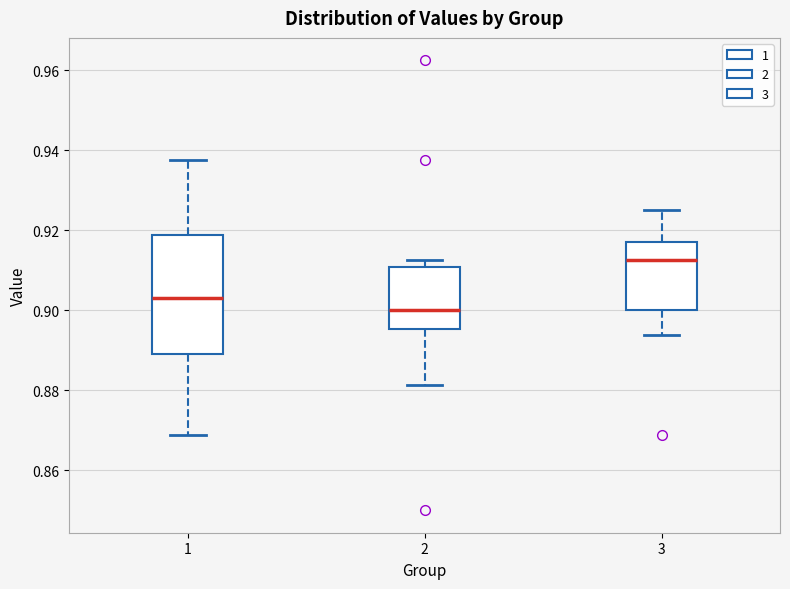

Reading left to right, read every box against the y-axis: the position of its median line, the range the box covers, and the ends of its whiskers. The values are not printed on the chart, so give them approximately, as read against the axis.

1: median 0.904, box 0.890 to 0.918, whiskers 0.868 to 0.938
2: median 0.900, box 0.896 to 0.910, whiskers 0.882 to 0.912
3: median 0.912, box 0.900 to 0.918, whiskers 0.894 to 0.926